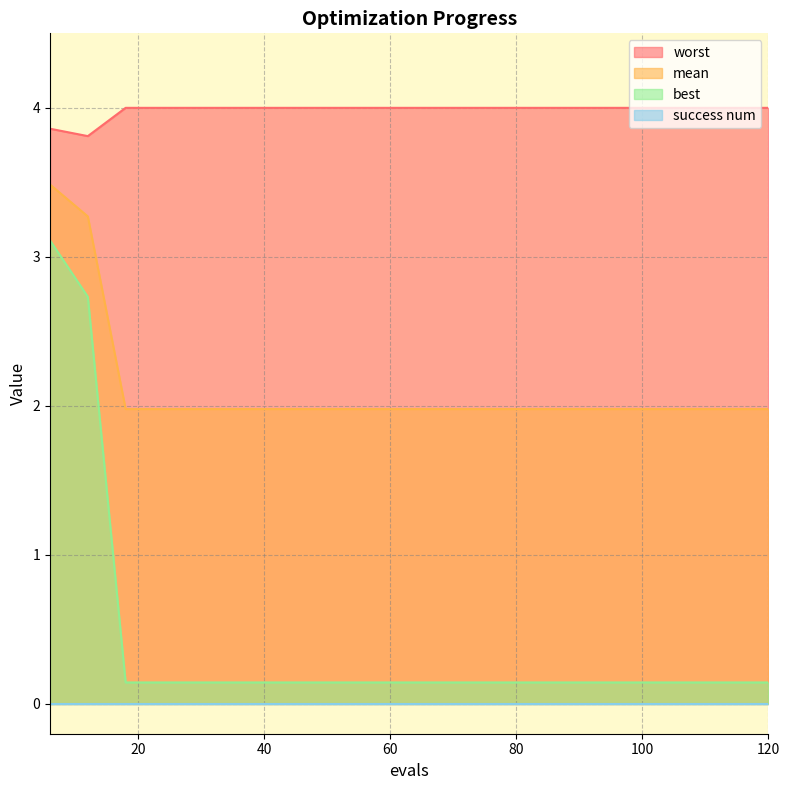

What value does the worst series have at 18?

4.0